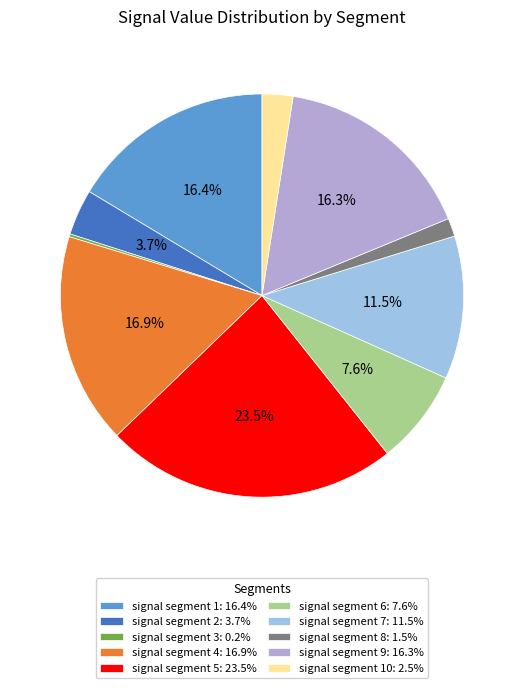

Which slice is the smallest?

signal segment 3